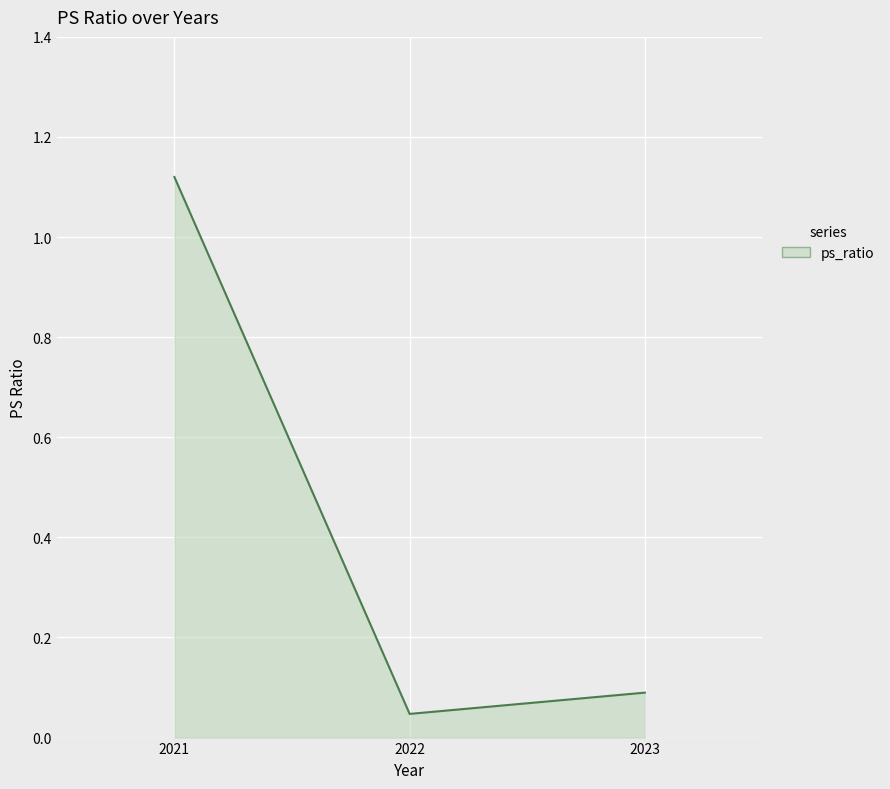

Rank the categories by value from lowest to highest.

2022, 2023, 2021